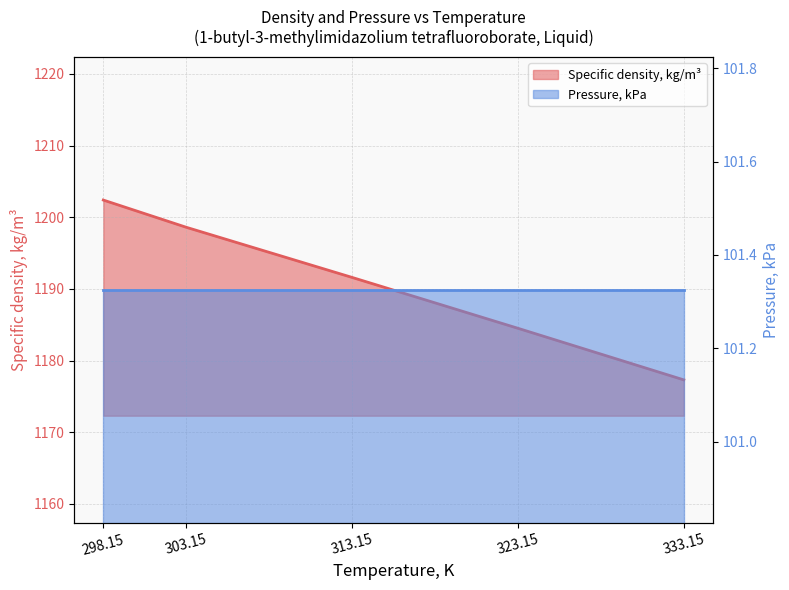

Reading right to left, extract all data points from this chart.

333.15=1177.3	323.15=1184.5	313.15=1191.6	303.15=1198.6	298.15=1202.4